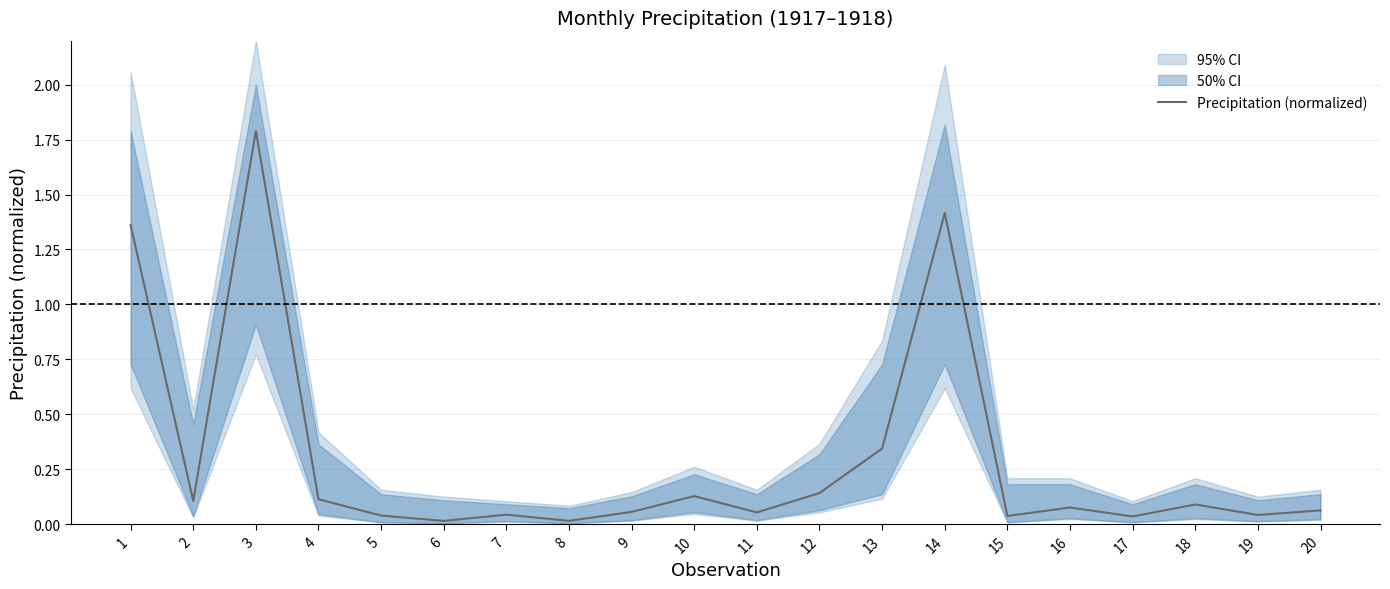

What is the maximum value shown in the chart?

1.8